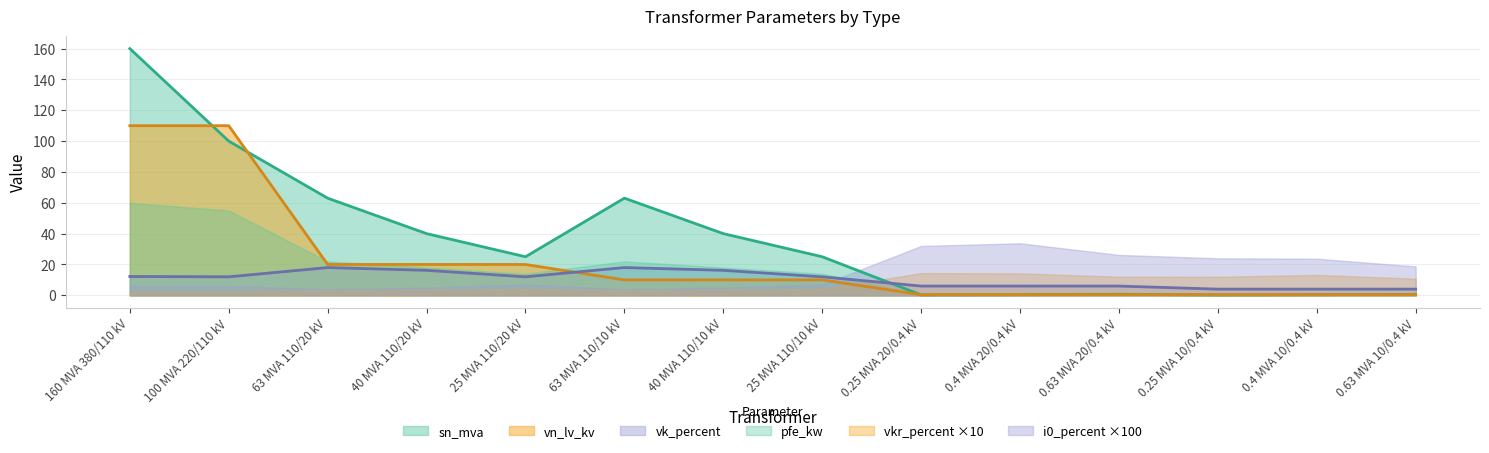

Does the chart display data point markers on the line(s)?

No